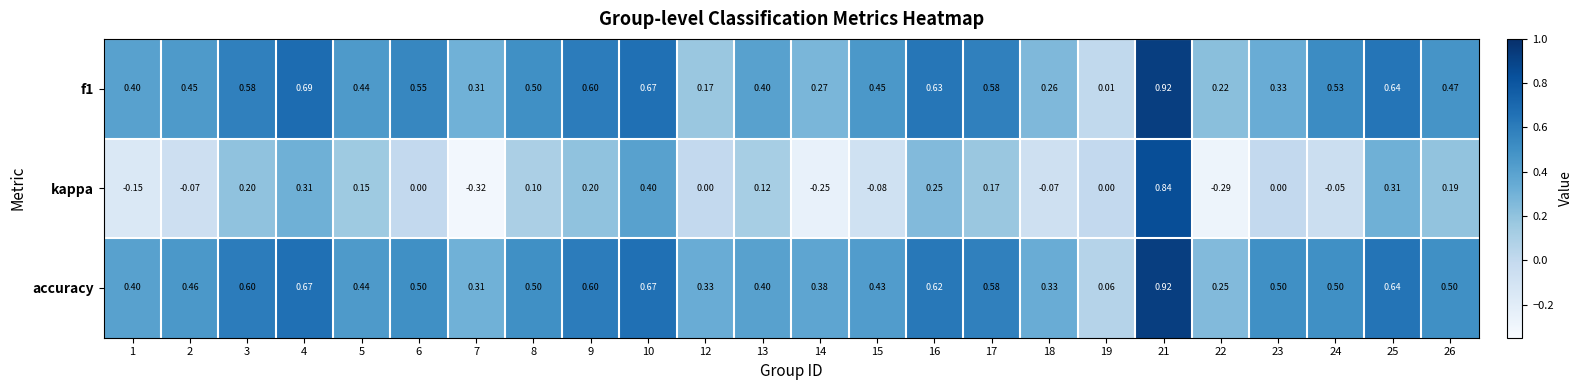

Which series has the widest spread of values?

kappa